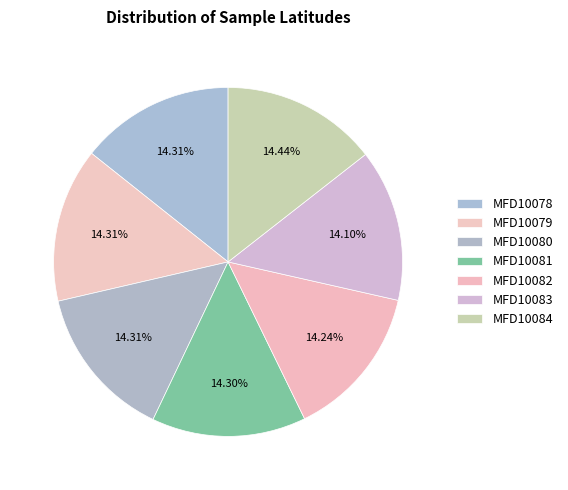

Is it true that MFD10080 is 14% of the pie?

True